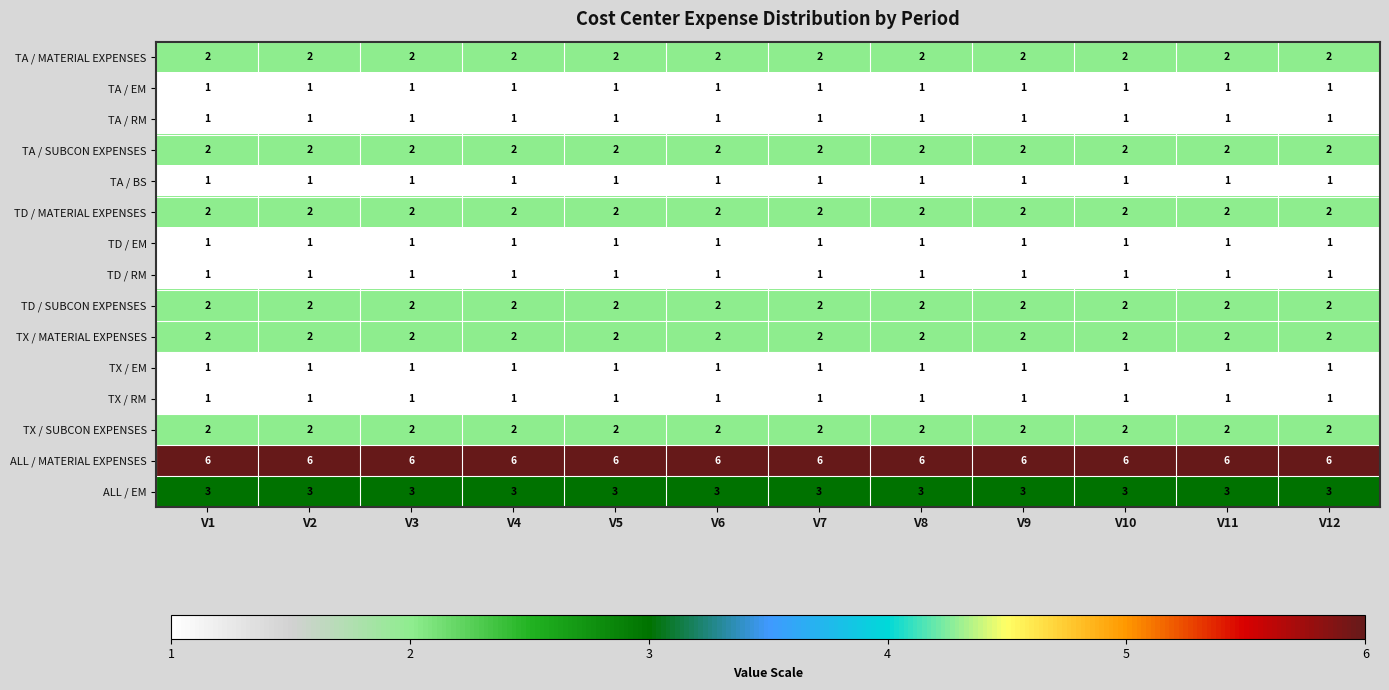

The value of TD / MATERIAL EXPENSES at V9 is 2. True or false?

True